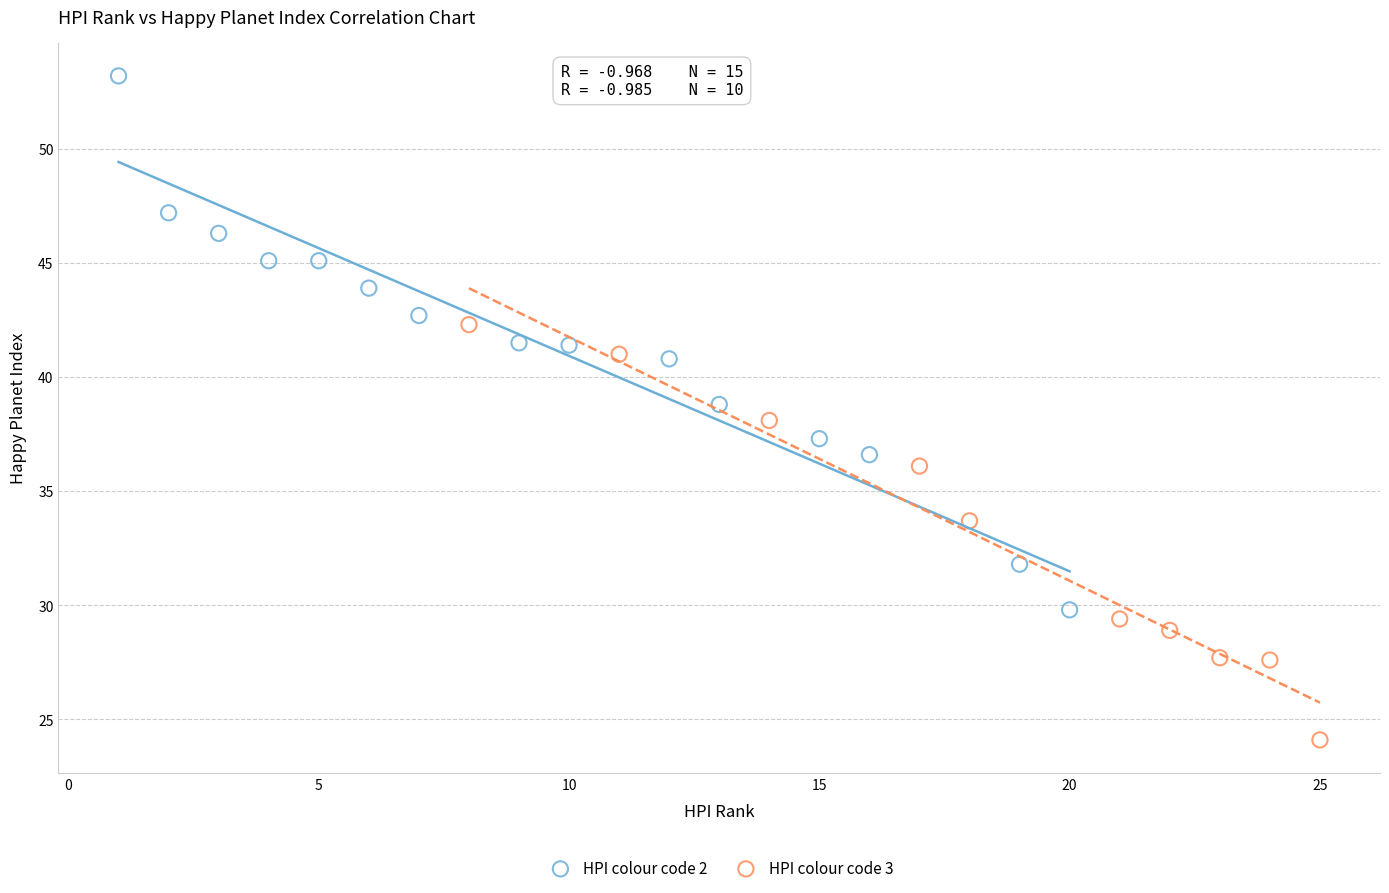

Which series reaches the minimum Y coordinate?

HPI colour code 3